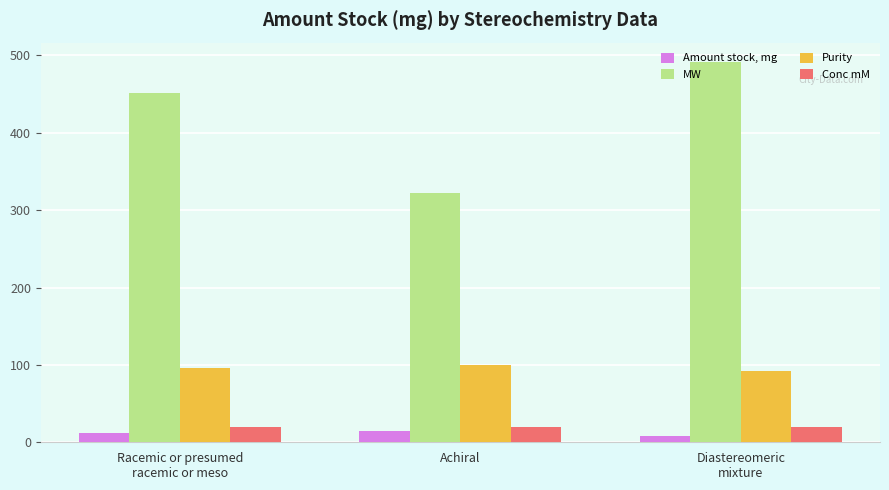

Reading right to left, extract all data points from this chart.

Amount stock, mg: Diastereomeric
mixture=8.6	Achiral=14.1	Racemic or presumed
racemic or meso=11.8
MW: Diastereomeric
mixture=491.9	Achiral=322.3	Racemic or presumed
racemic or meso=451.3
Purity: Diastereomeric
mixture=92.6	Achiral=100.0	Racemic or presumed
racemic or meso=96.6
Conc mM: Diastereomeric
mixture=20.0	Achiral=20.0	Racemic or presumed
racemic or meso=20.0